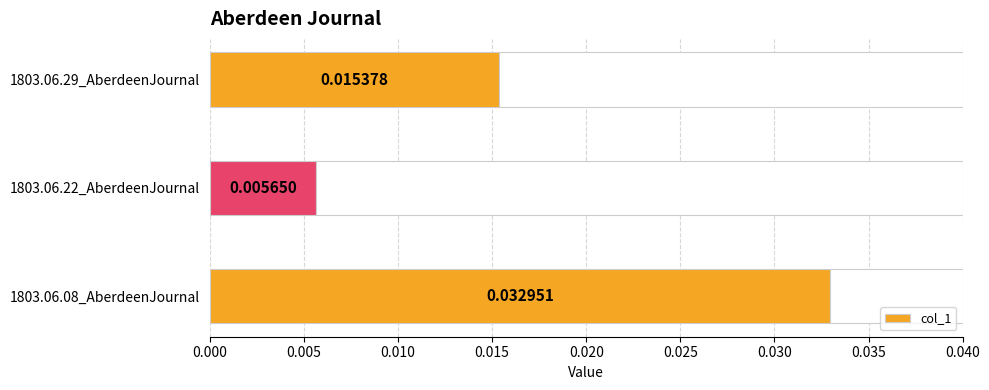

Rank the categories by col_1 value from lowest to highest.

1803.06.22_AberdeenJournal, 1803.06.29_AberdeenJournal, 1803.06.08_AberdeenJournal